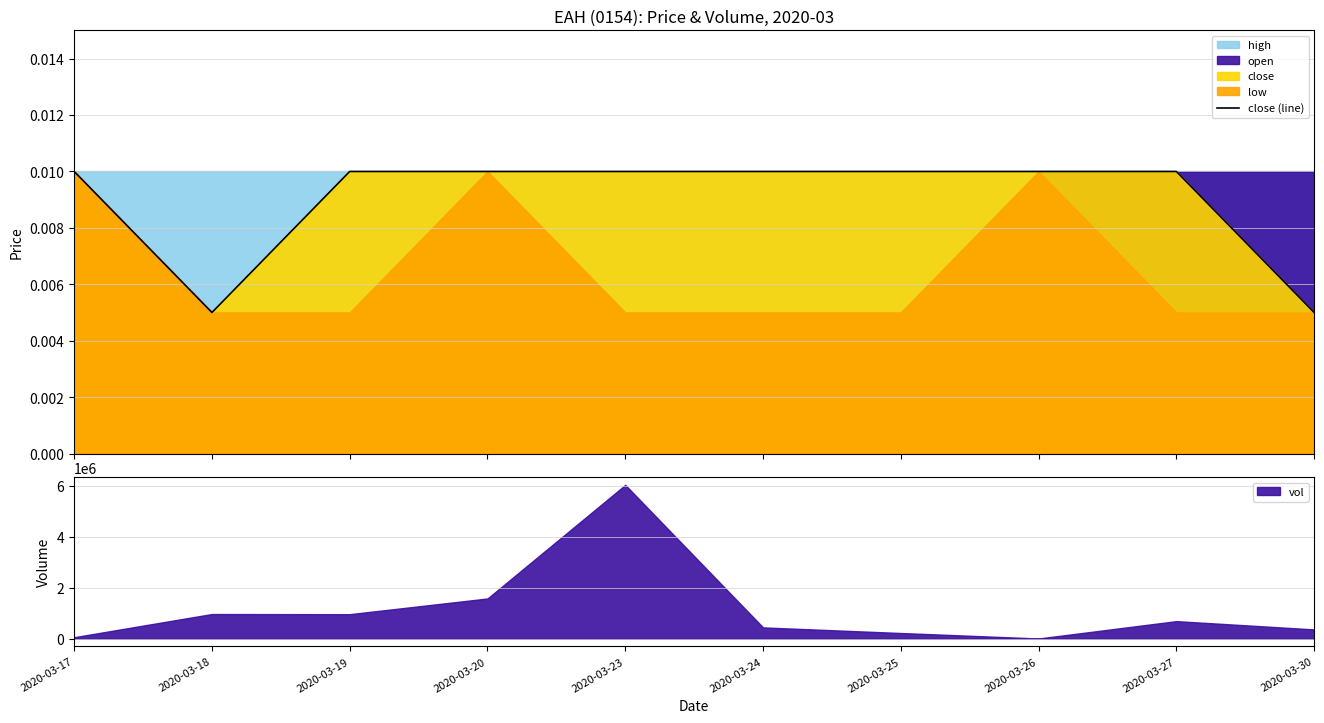

Rank the categories by value from highest to lowest.

2020-03-17, 2020-03-19, 2020-03-20, 2020-03-23, 2020-03-24, 2020-03-25, 2020-03-26, 2020-03-27, 2020-03-18, 2020-03-30